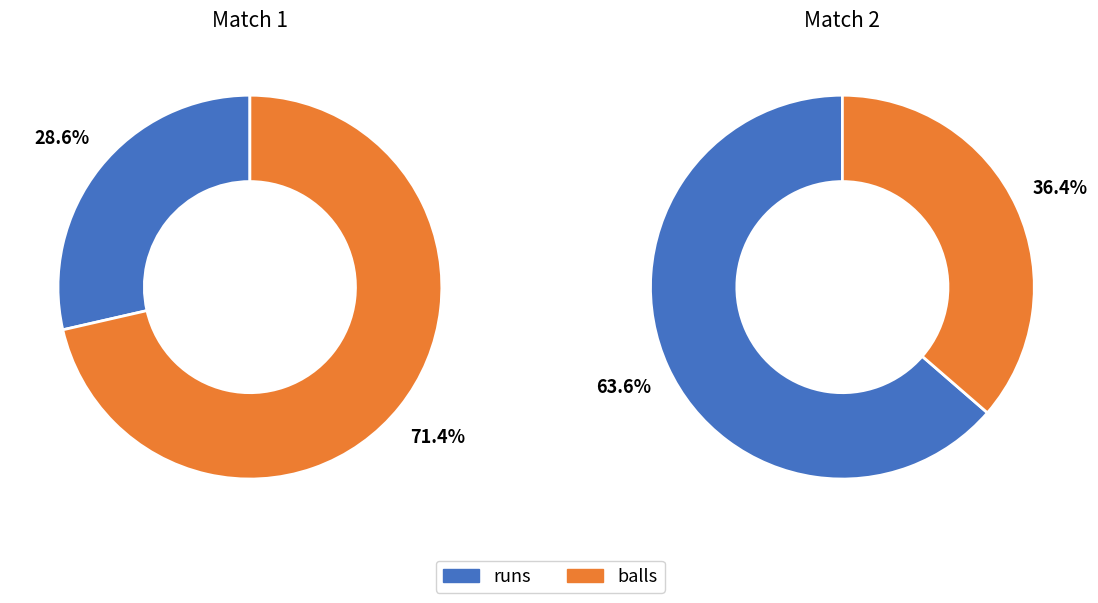

To the nearest percent, what is the difference between the runs and balls slice percentages?

43%